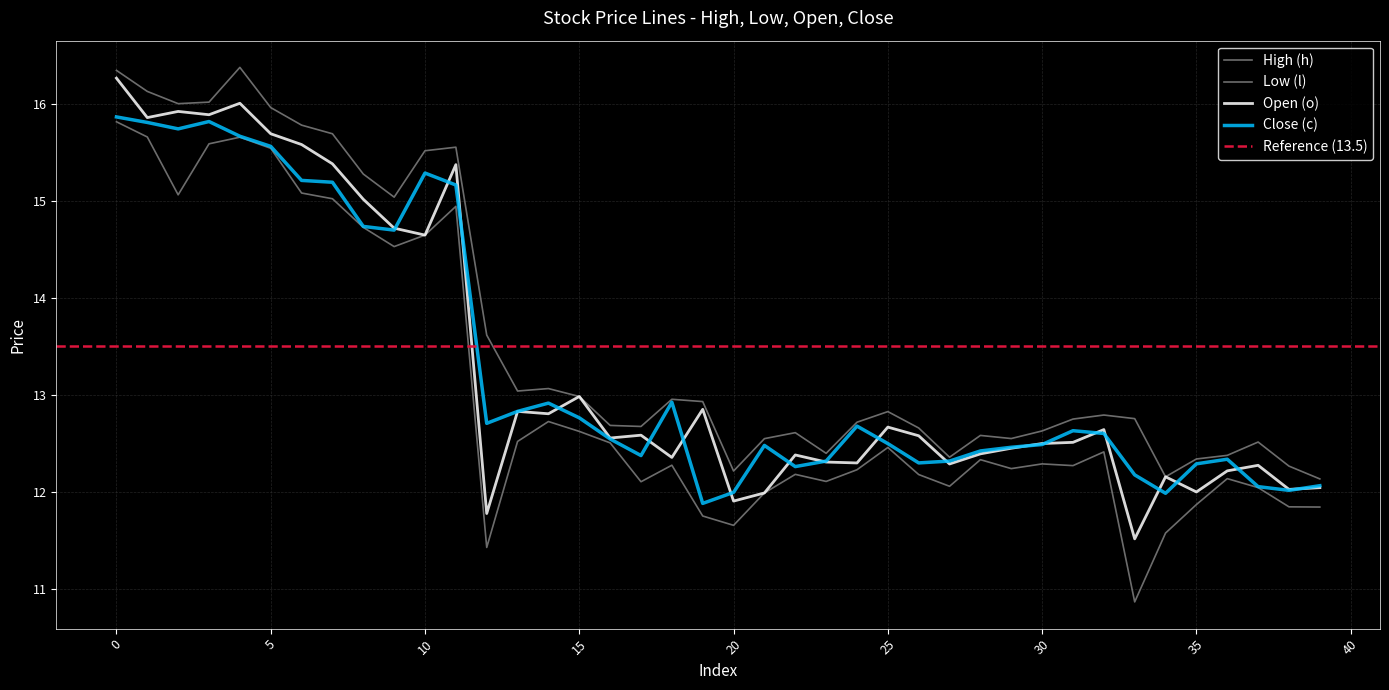

Is it true that Open (o) equals 12.7 at 25?

True